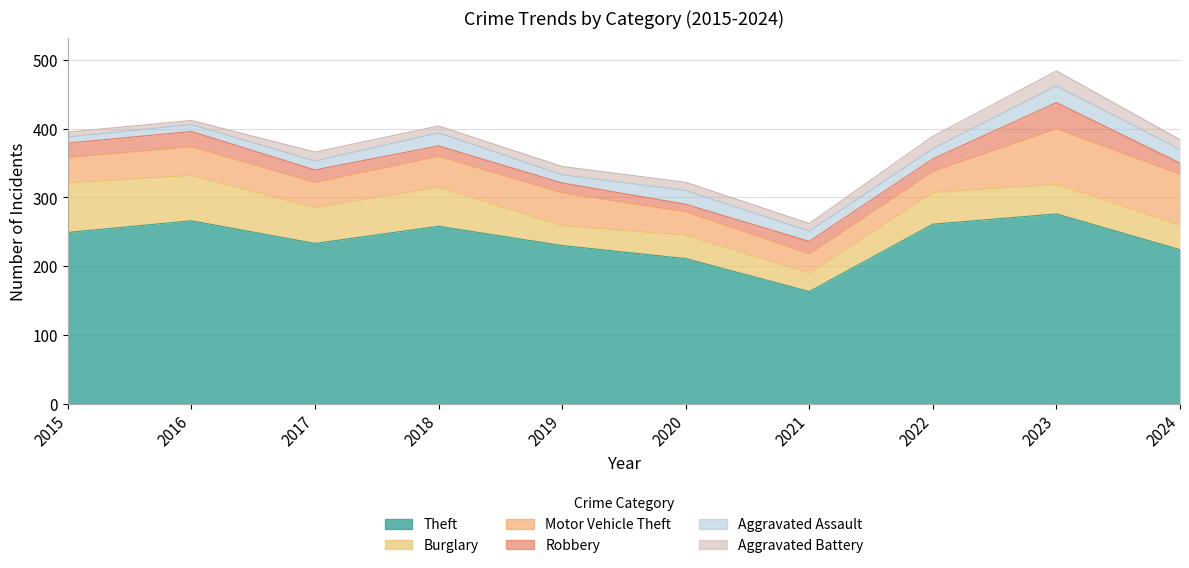

At which category does Burglary reach its first local peak?

2018